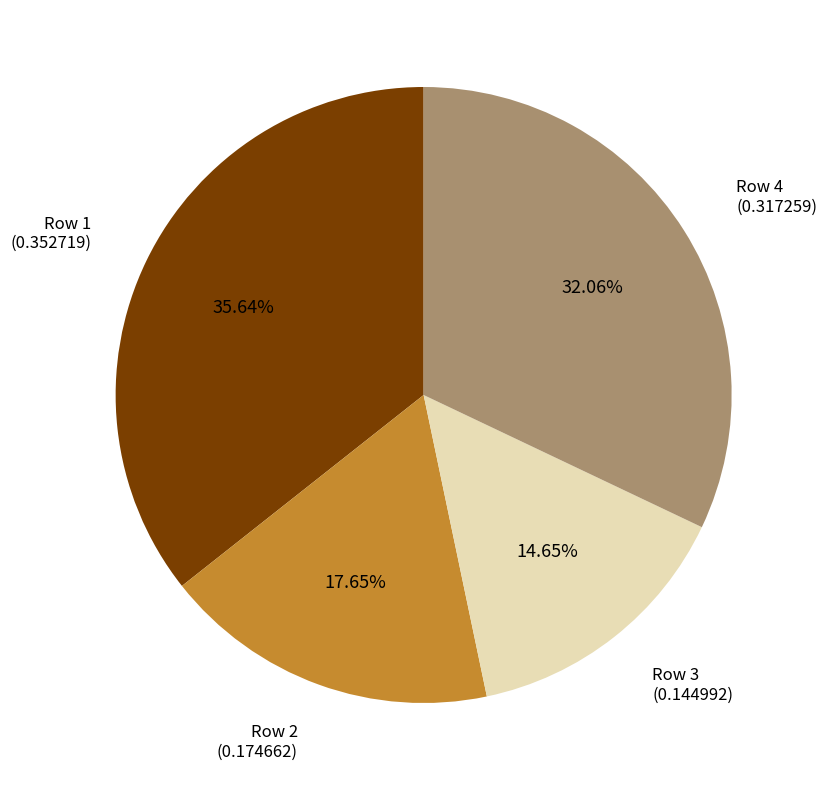

What is the largest slice in the pie chart?

Row 1